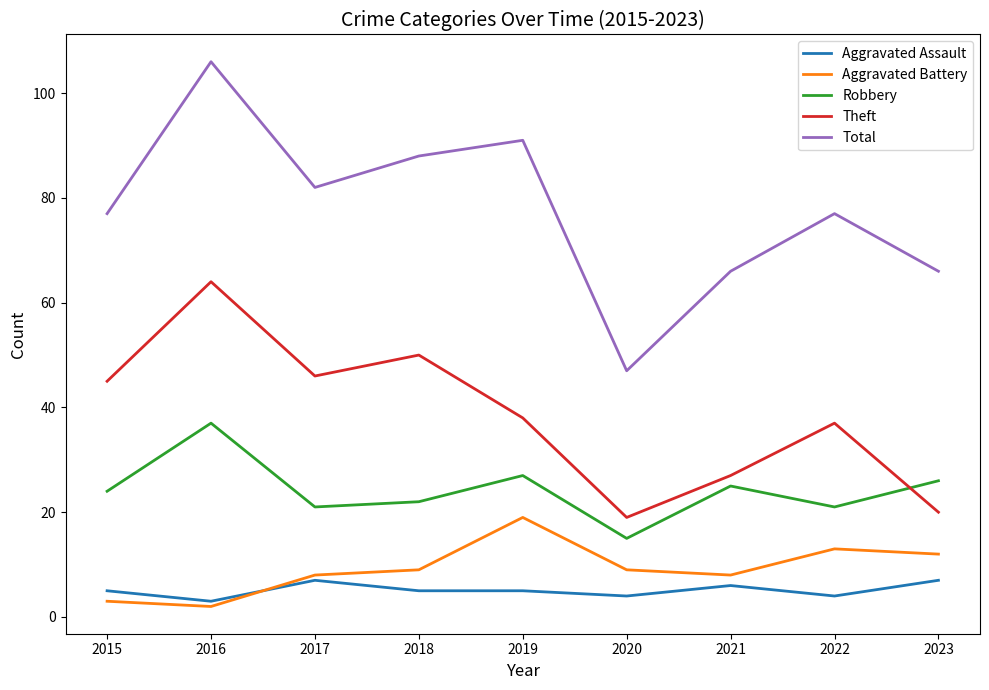

What is the approximate value of Total at 2018, to the nearest 10?

90